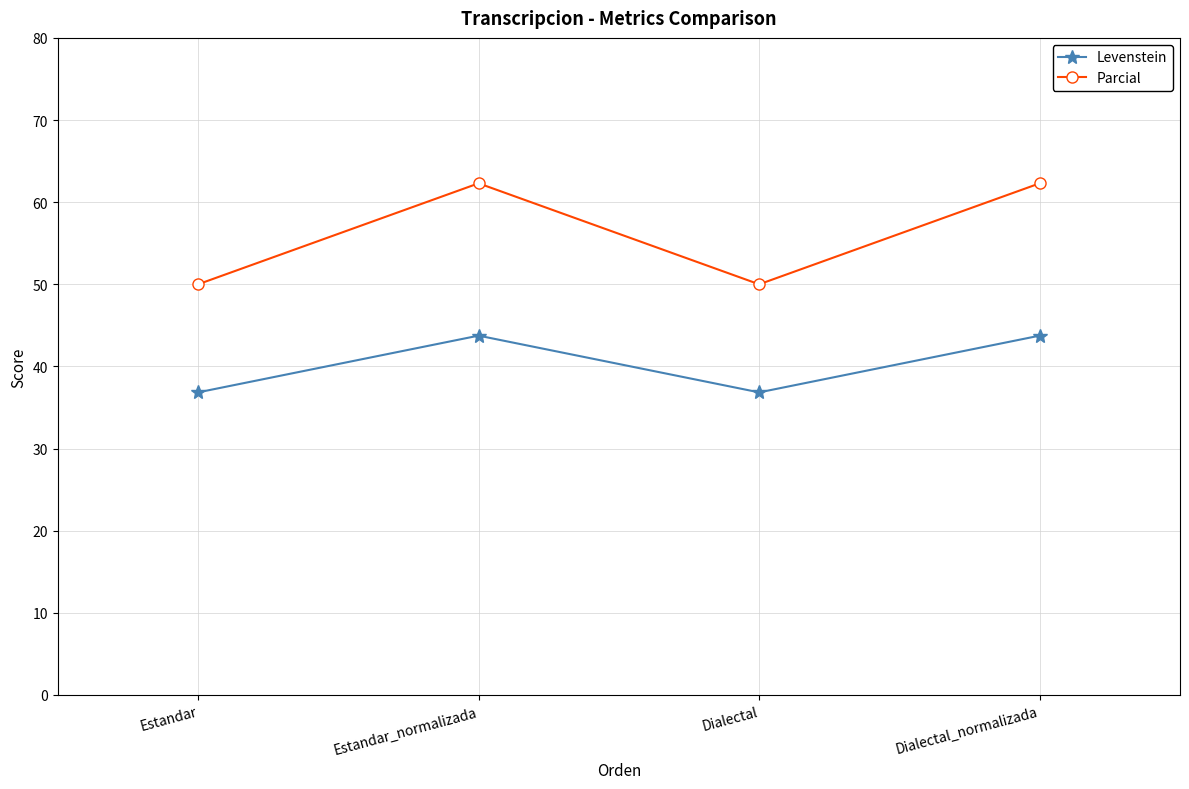

In Parcial, how many points are higher than both neighbors (excluding endpoints)?

1